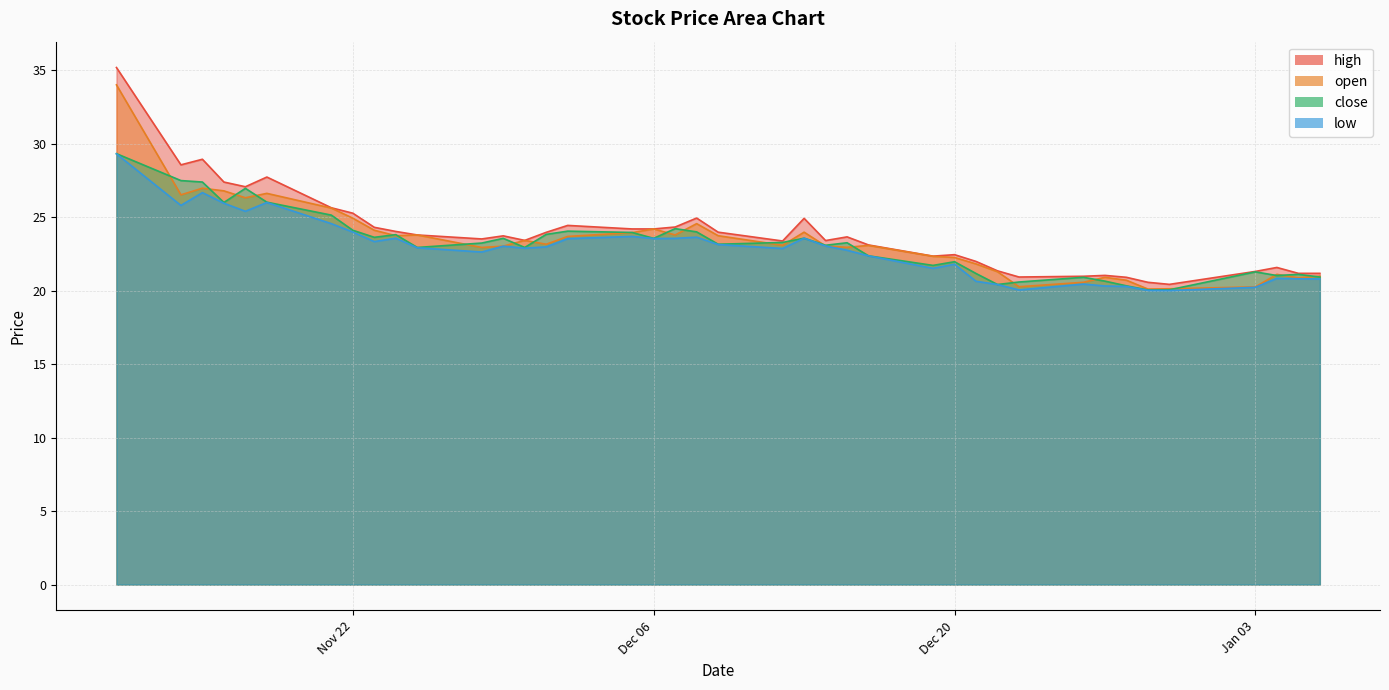

Is it true that open equals 26.5 at 2022-11-14?

True